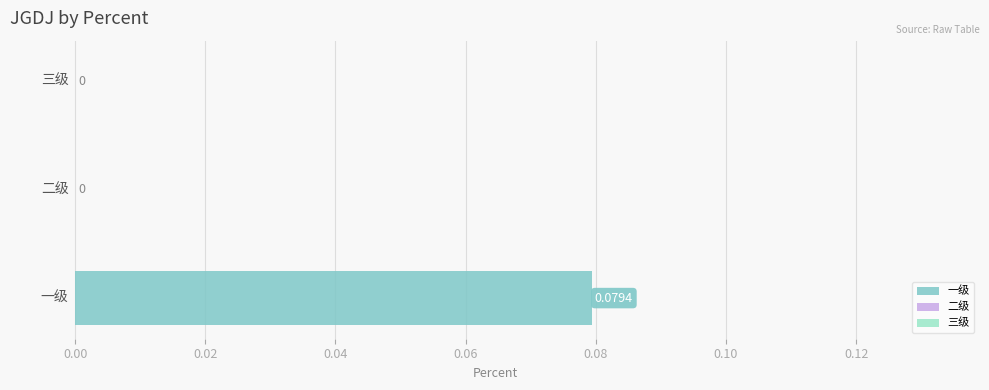

What is the change in value from 一级 to 二级?

-0.1